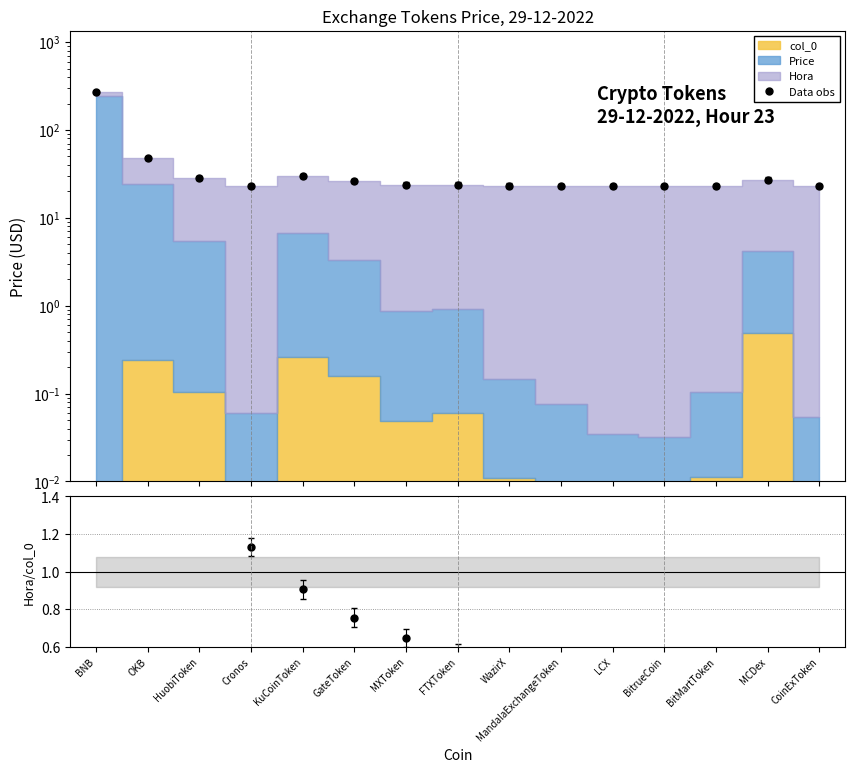

True or false: Hora/col_0 and Data obs intersect in this chart.

False